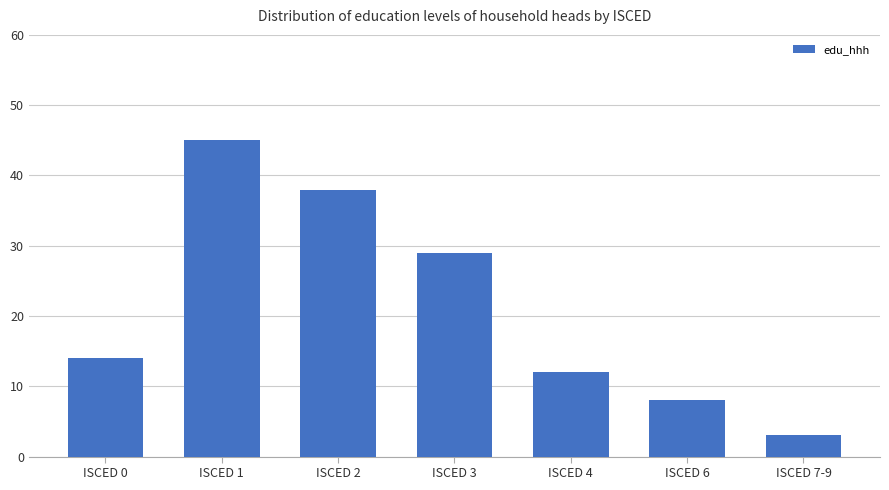

What is the average value?

21